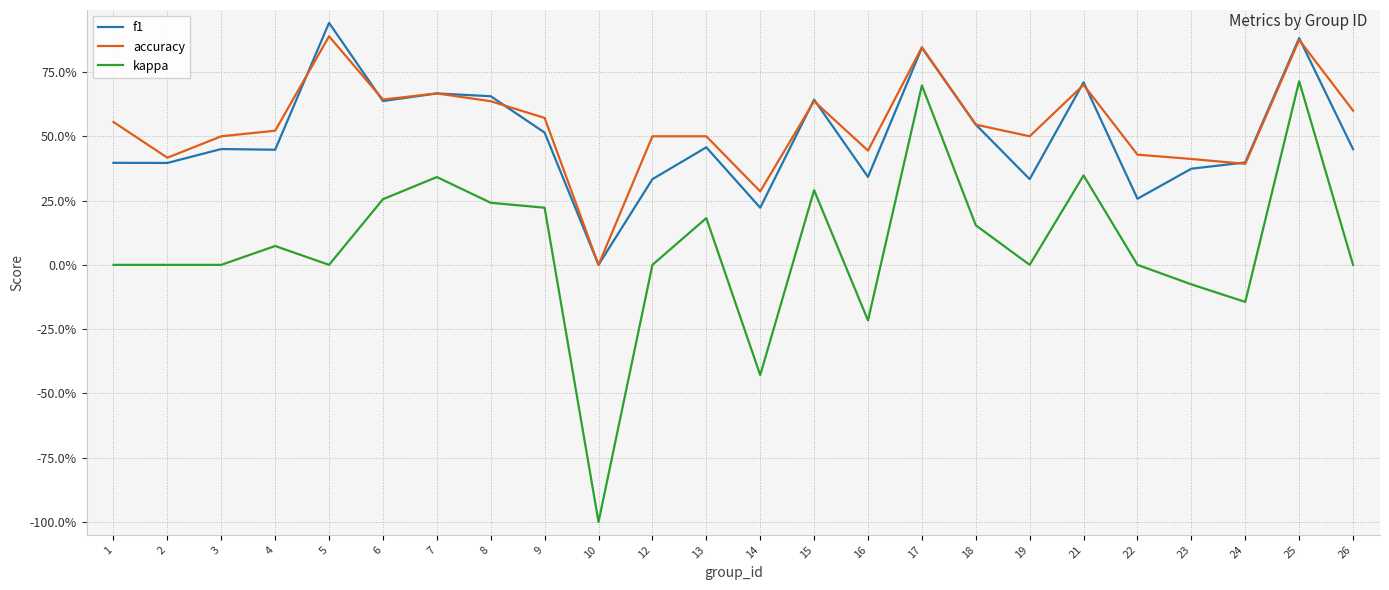

What is the value of the kappa point at the 14th from the left?

0.3